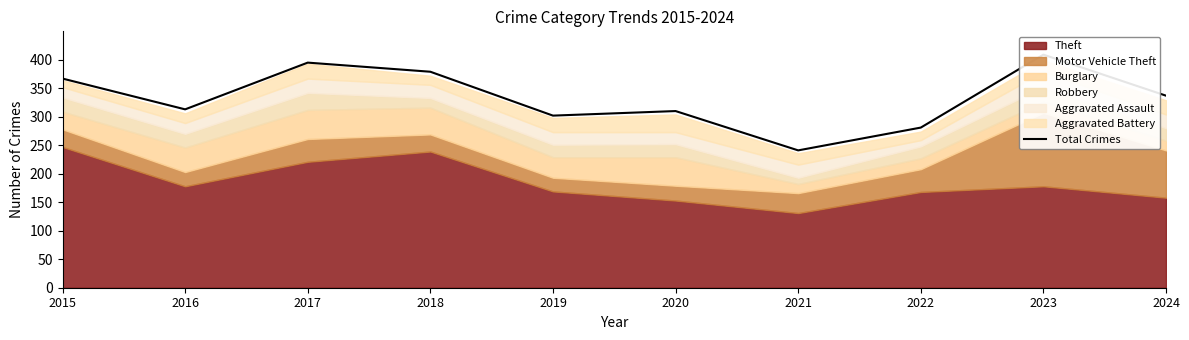

What is the difference between the maximum and minimum values?

168